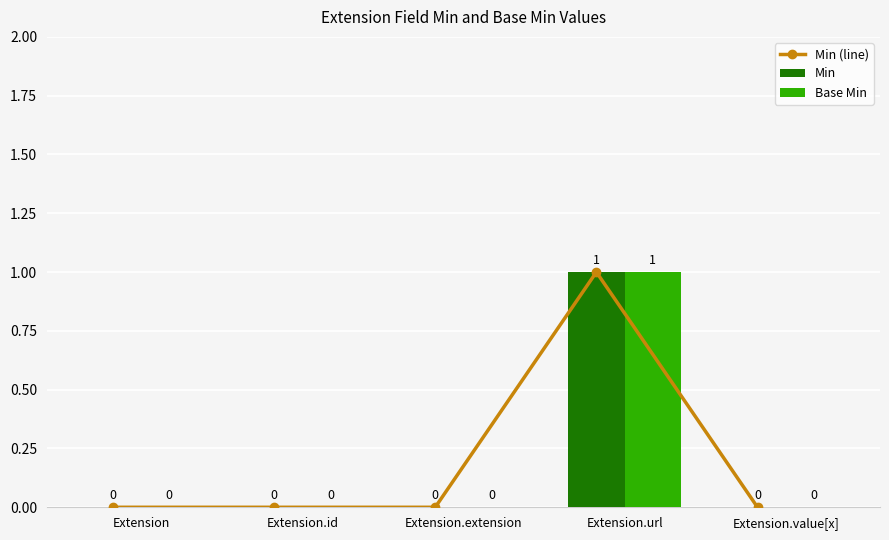

Which series has the widest spread of values?

Min (line)